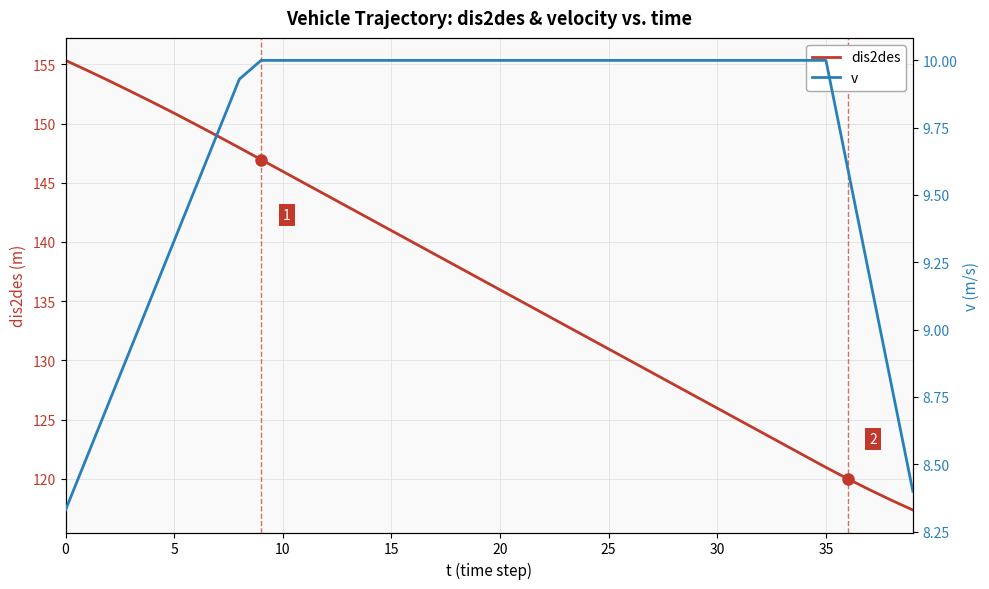

True or false: v and dis2des intersect in this chart.

False